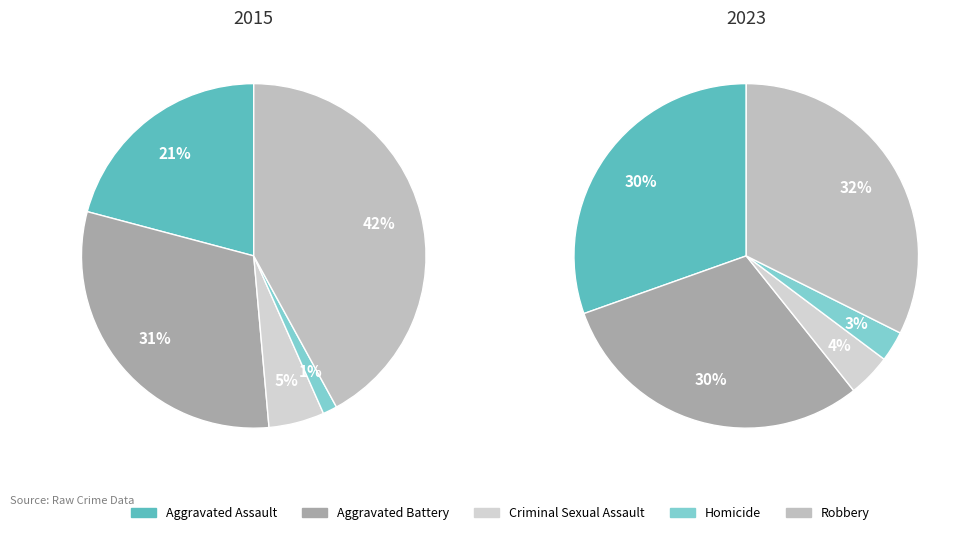

Which slice is the smallest?

Homicide